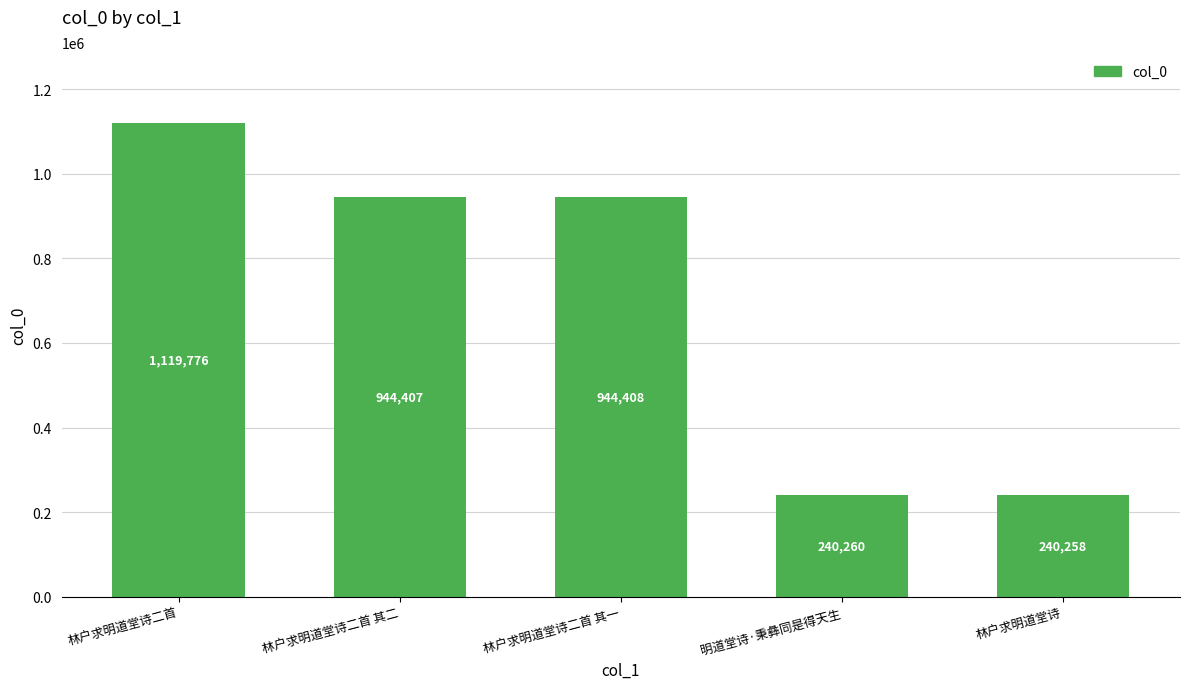

Rank the categories by value from lowest to highest.

林户求明道堂诗, 明道堂诗·秉彝同是得天生, 林户求明道堂诗二首 其二, 林户求明道堂诗二首 其一, 林户求明道堂诗二首